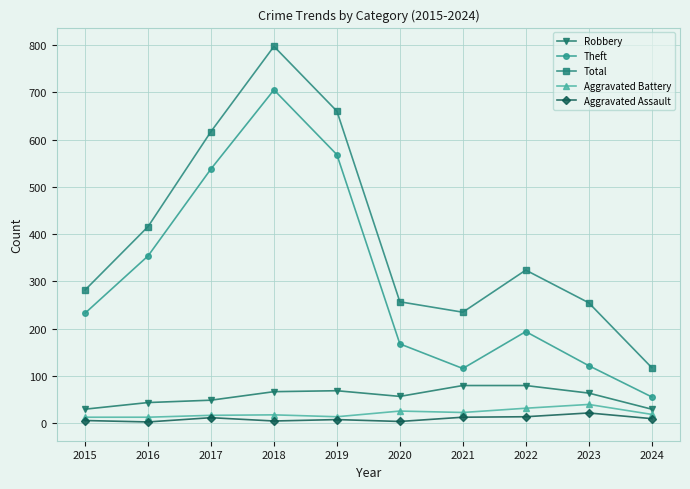

True or false: Aggravated Assault and Total intersect in this chart.

False